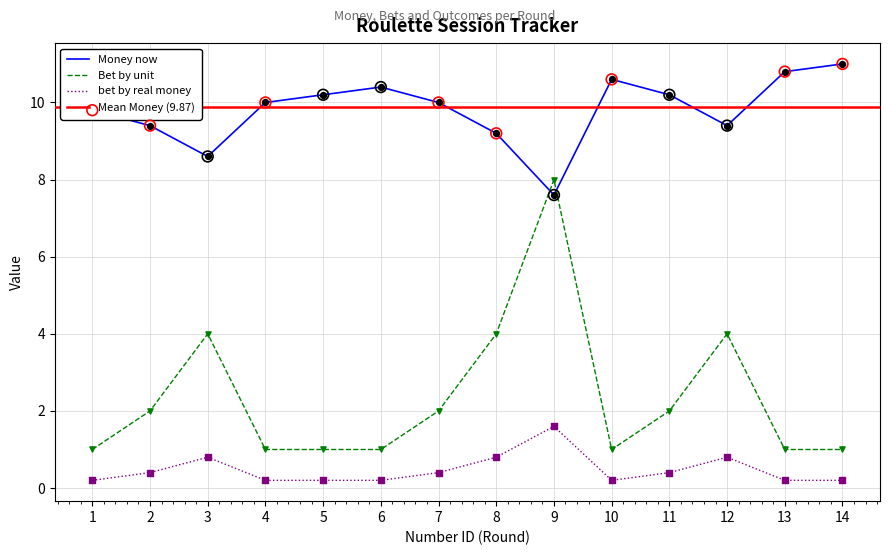

Which series reaches the maximum Y coordinate?

Money now